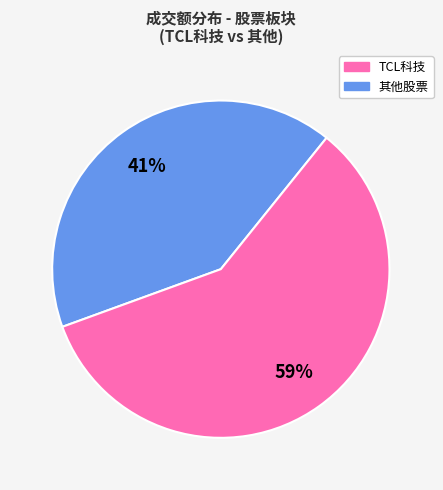

Does any single category account for the majority?

Yes